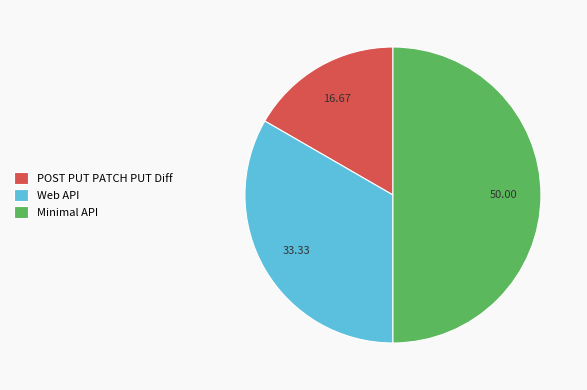

Which category has the biggest portion of the pie?

Minimal API